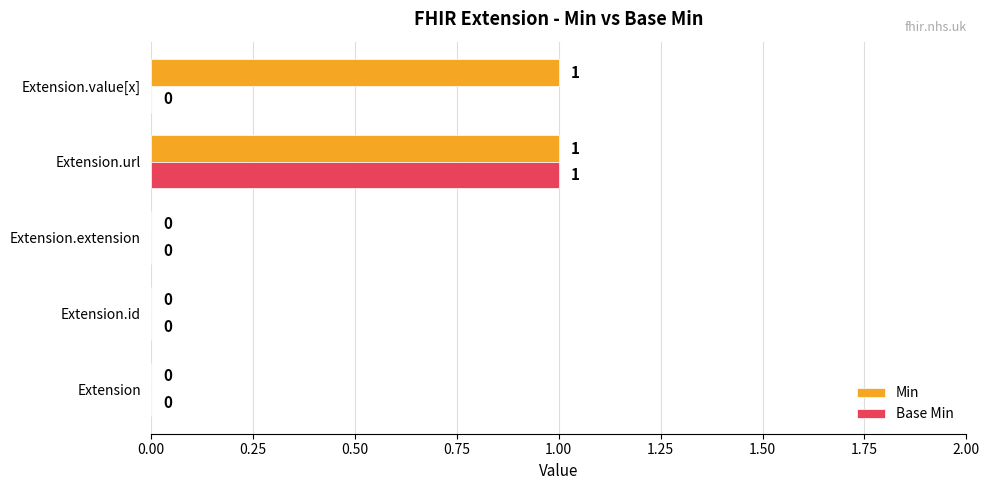

True or false: Base Min has a value of 0 at Extension.extension.

True